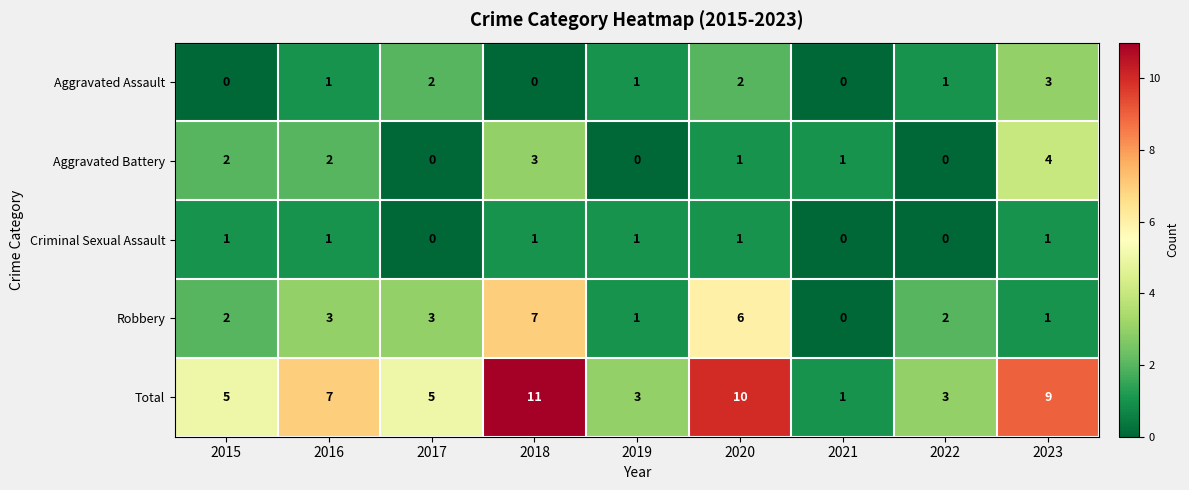

Count the Total values in the range 3 to 9.

6